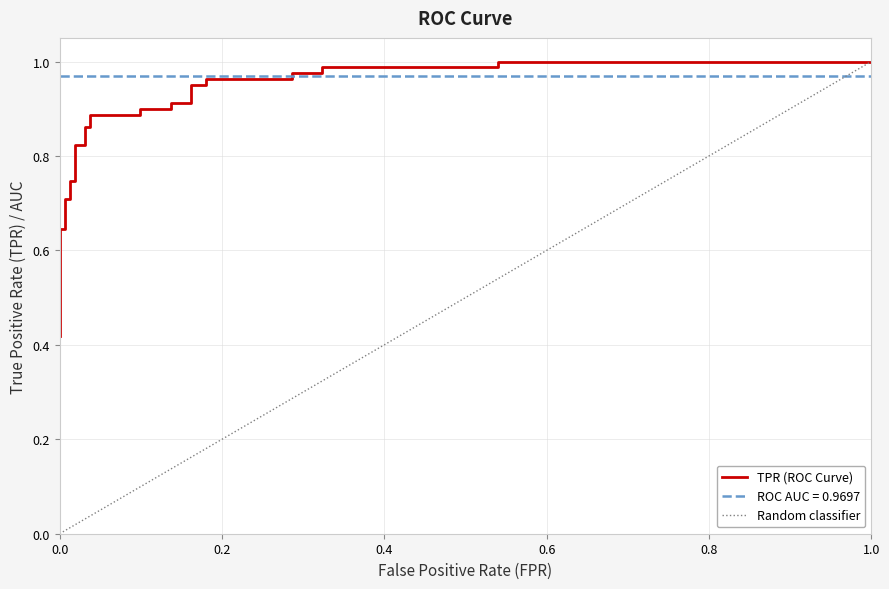

What is the difference between the maximum and minimum values?

0.6